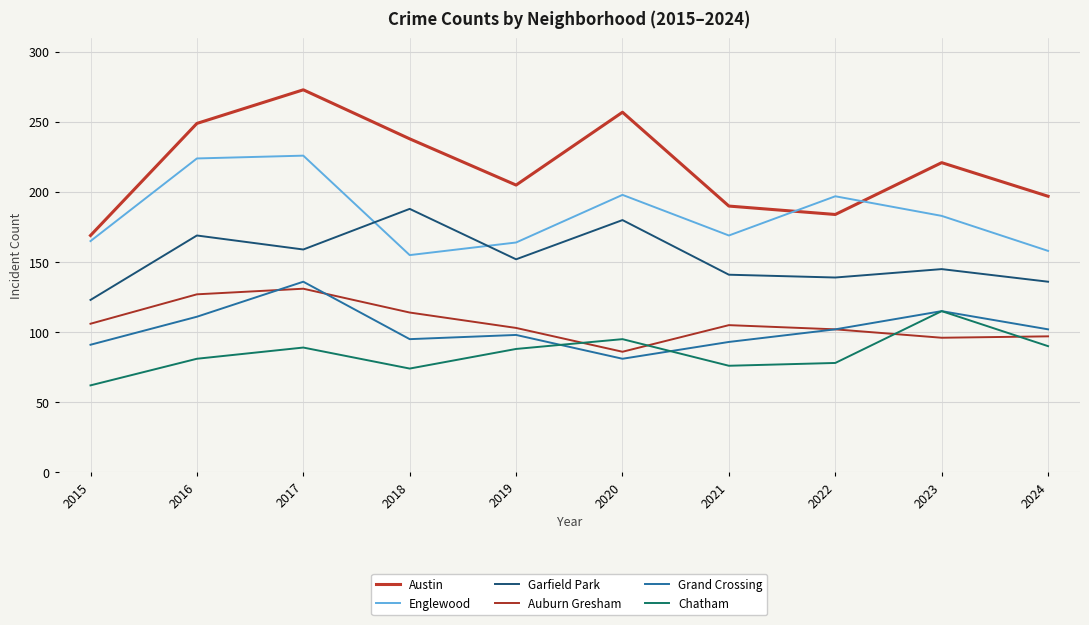

What is the value of the Grand Crossing point at the 2nd from the left?

111